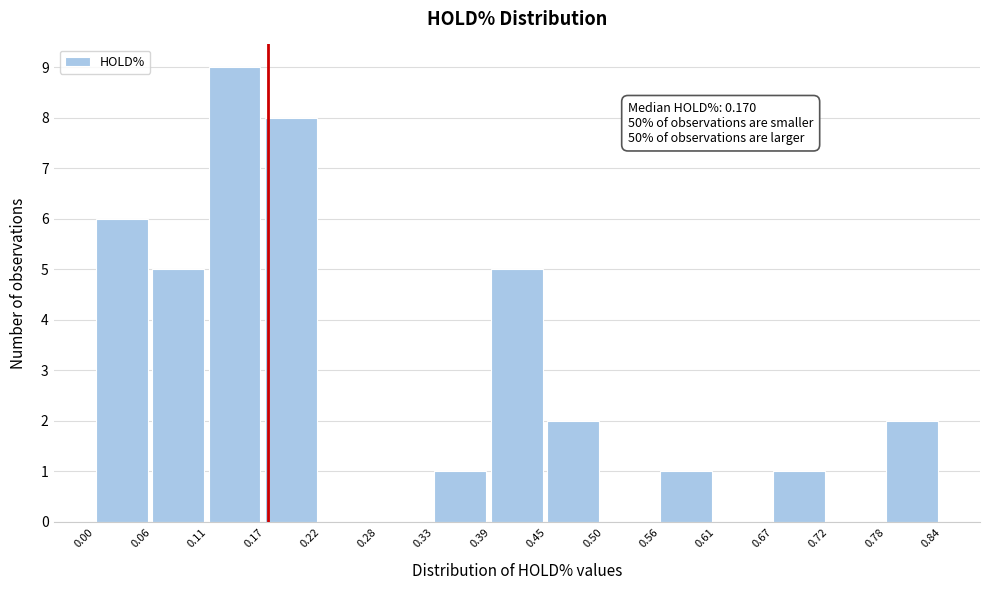

Over which range of the x-axis is the bar tallest?

0.11 to 0.17